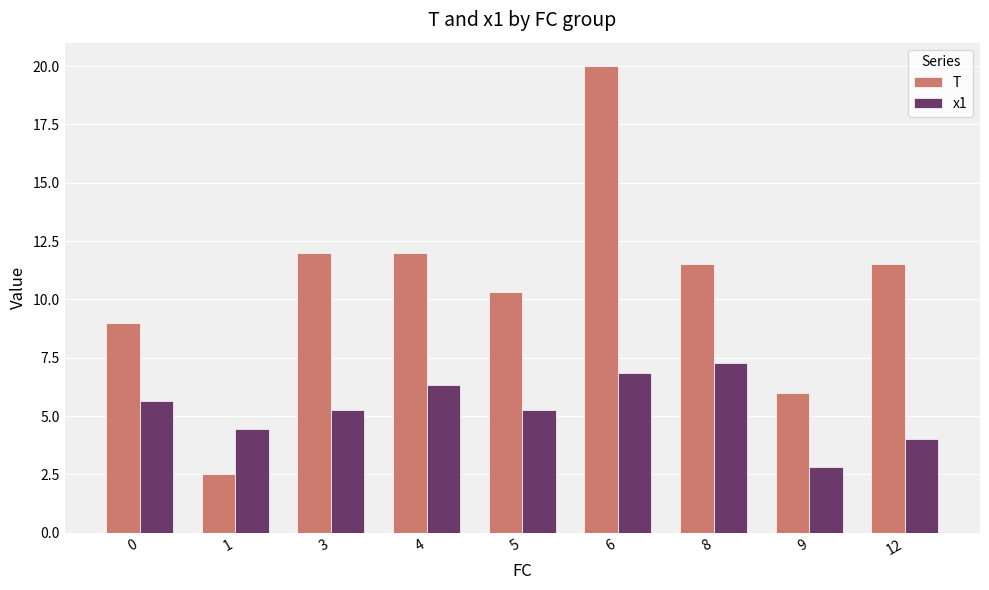

Rank the series at 3 from highest to lowest value.

T, x1